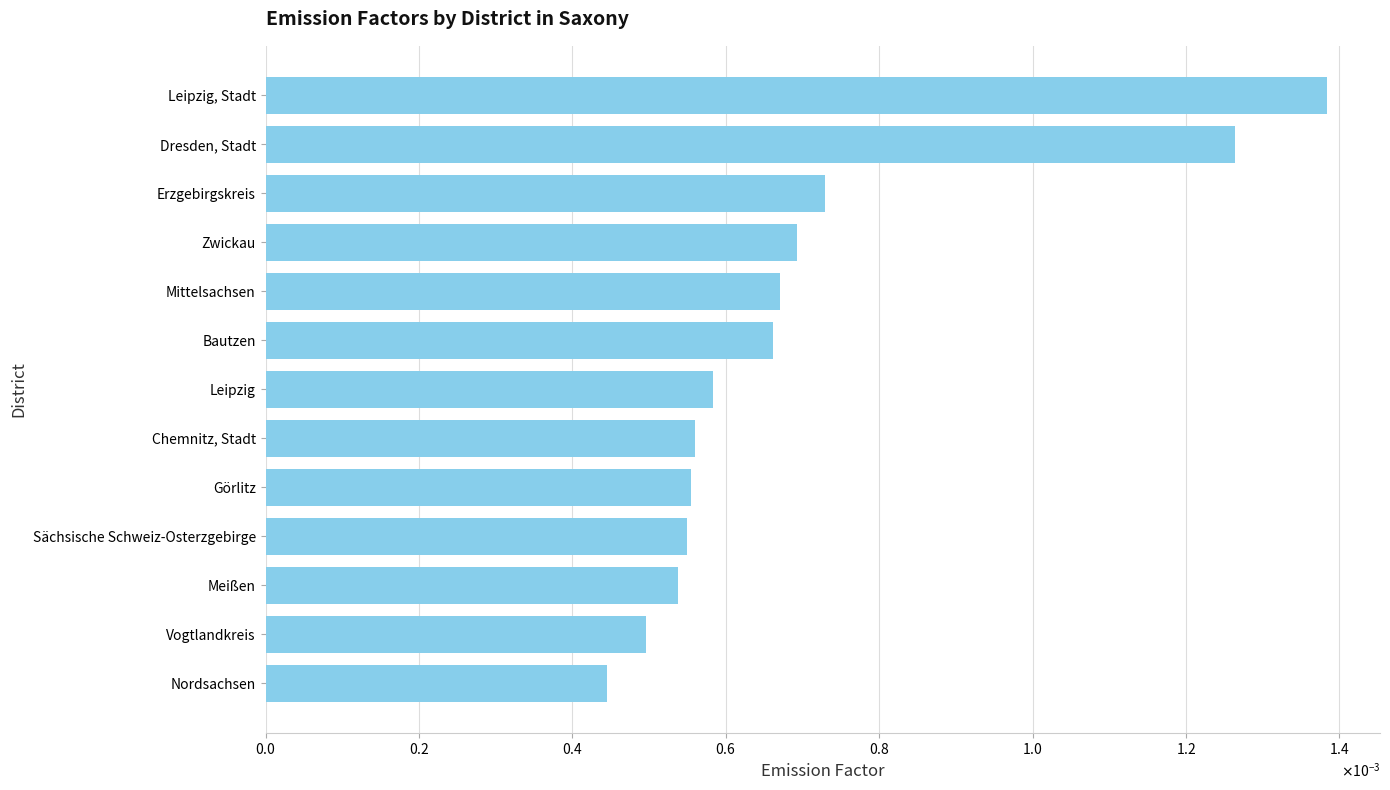

Are the bars horizontal?

Yes